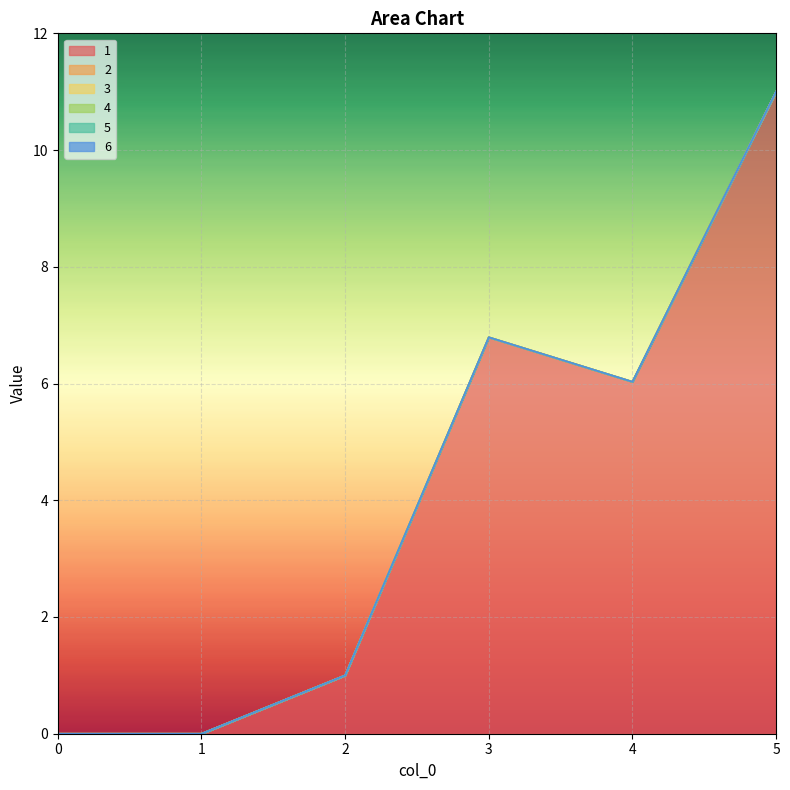

Rank the series by their maximum value, from lowest to highest.

2, 3, 4, 5, 6, 1